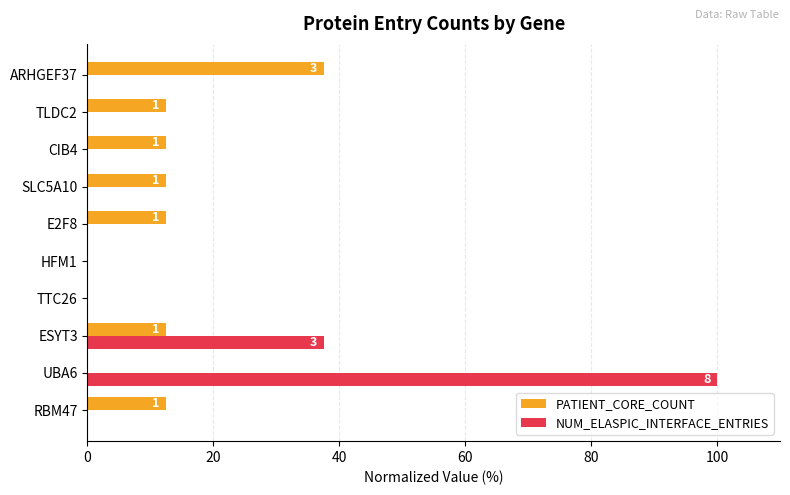

What is the total value across all series at SLC5A10?

12.5